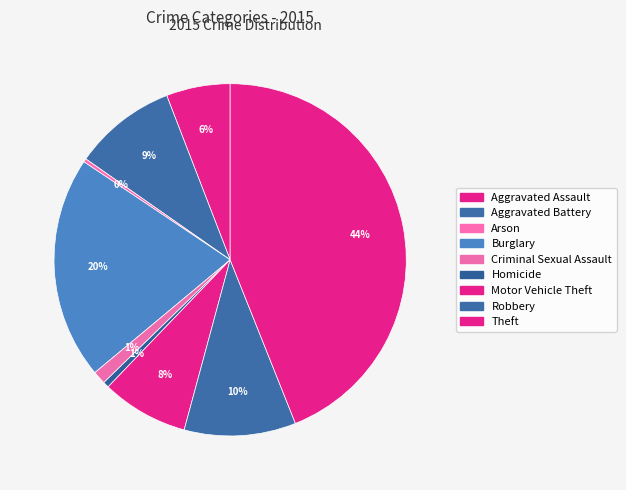

What is the change in value from Arson to Motor Vehicle Theft?

+196